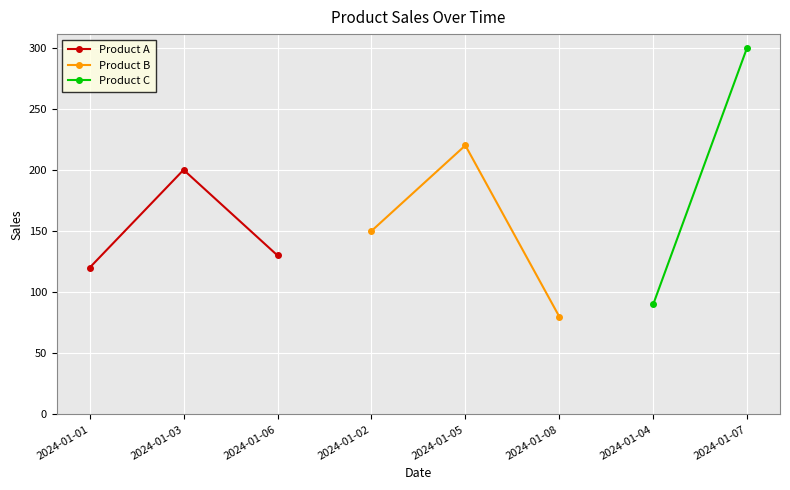

What is the lowest value of the Product A series?

120